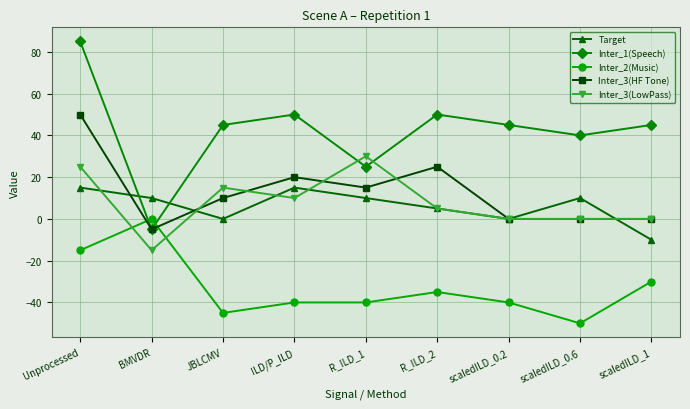

Where is the first local maximum for Target?

ILD/P_ILD